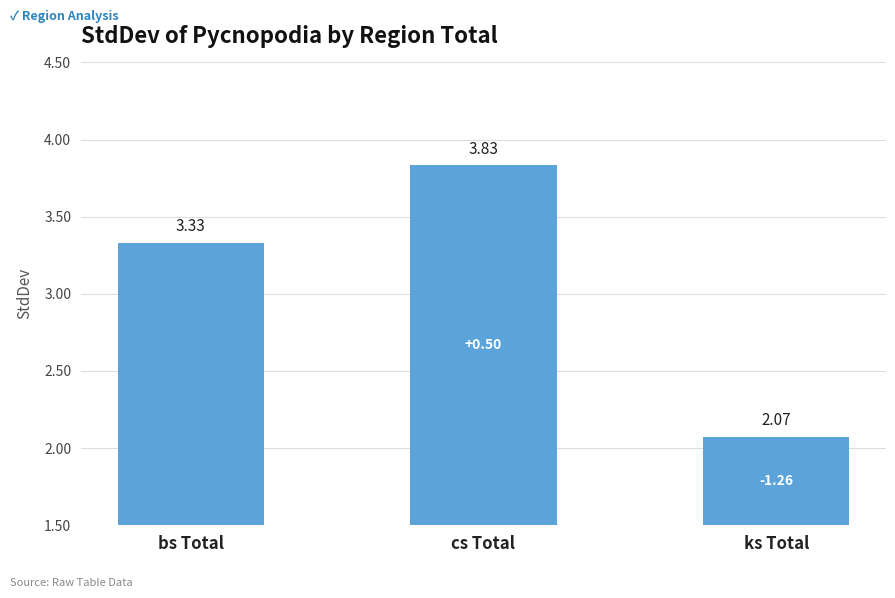

The value at cs Total is 3.1. True or false?

False